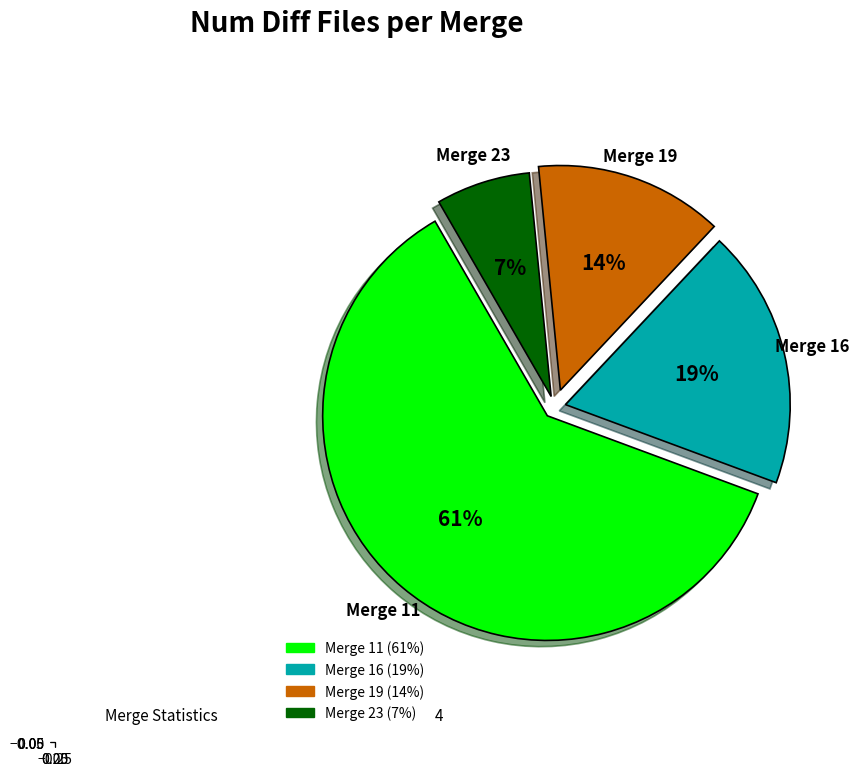

To the nearest percent, what is the average slice percentage?

25%